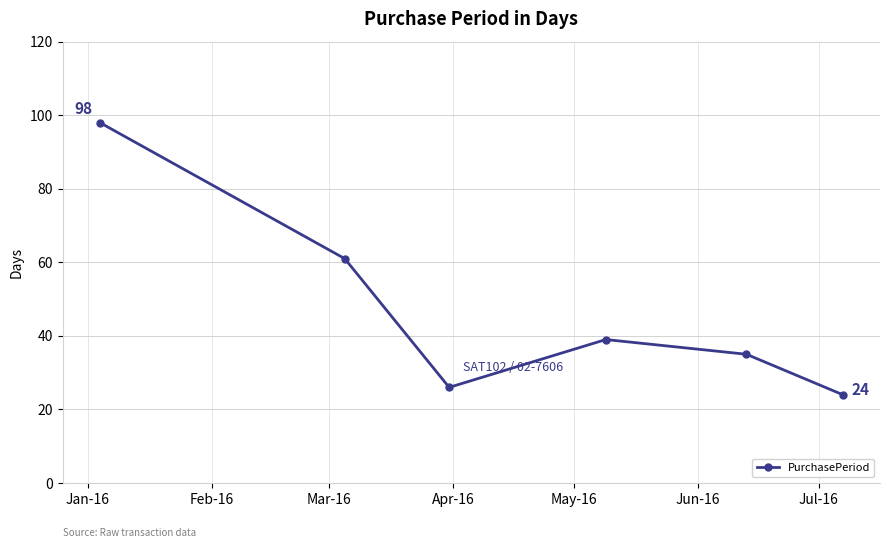

True or false: the data has more than 0 interior local peaks.

True